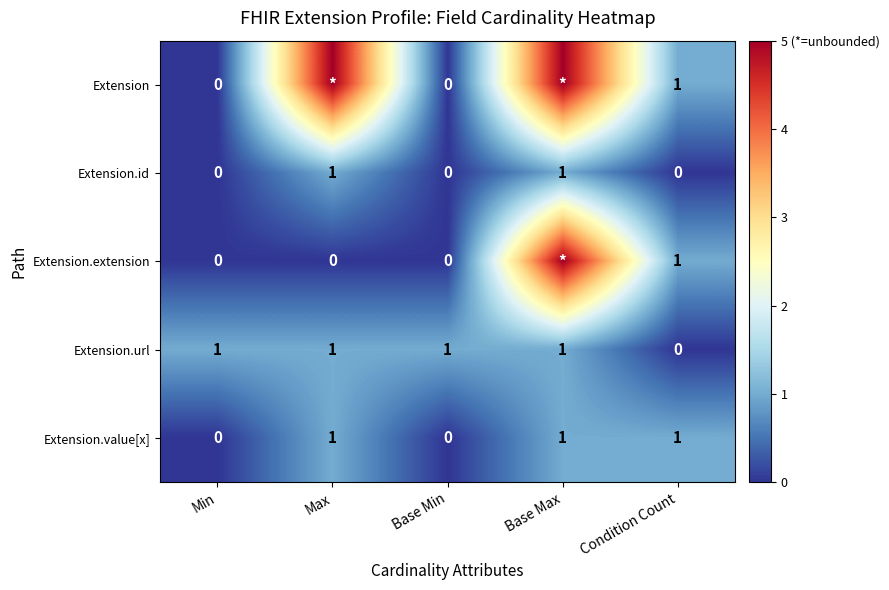

What is the total value across all series at Condition Count?

3